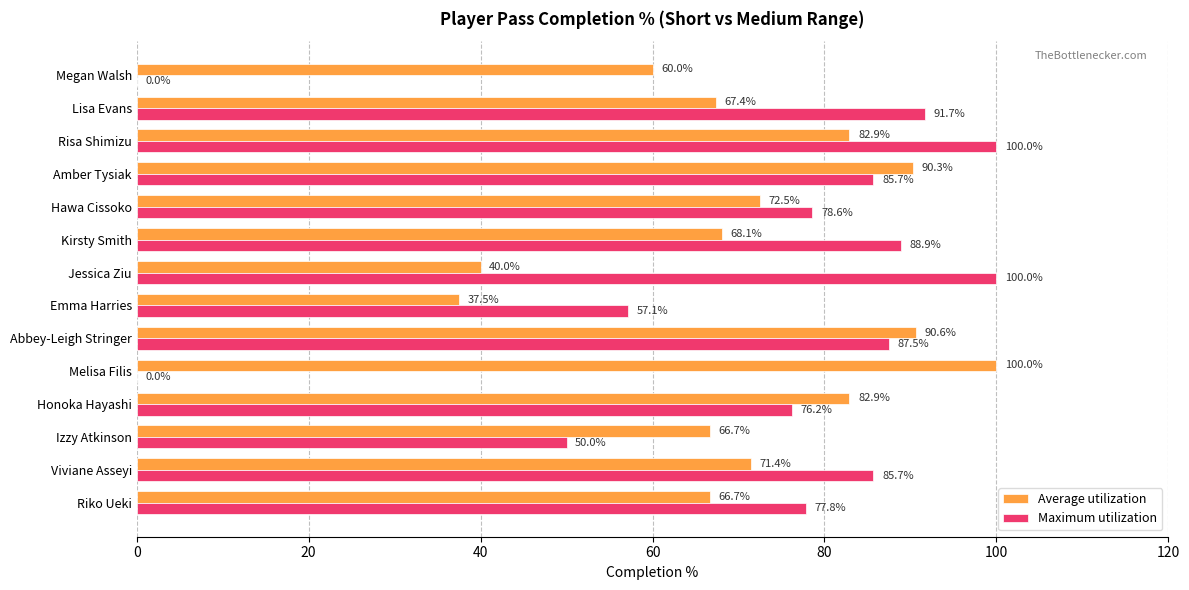

What is the total value across all series at Amber Tysiak?

176.0